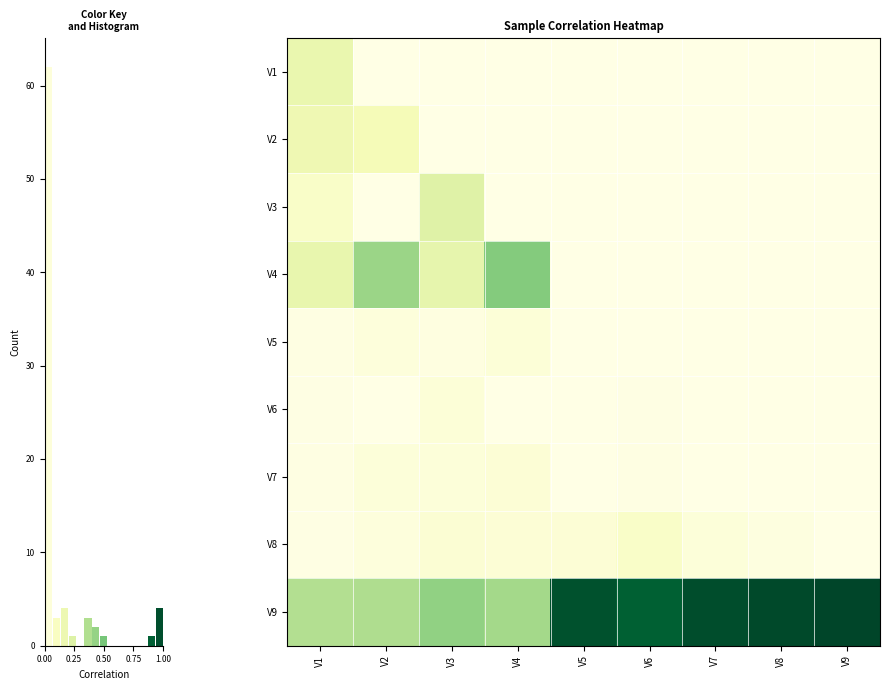

Is it true that V8 equals 0.0 at V7?

True